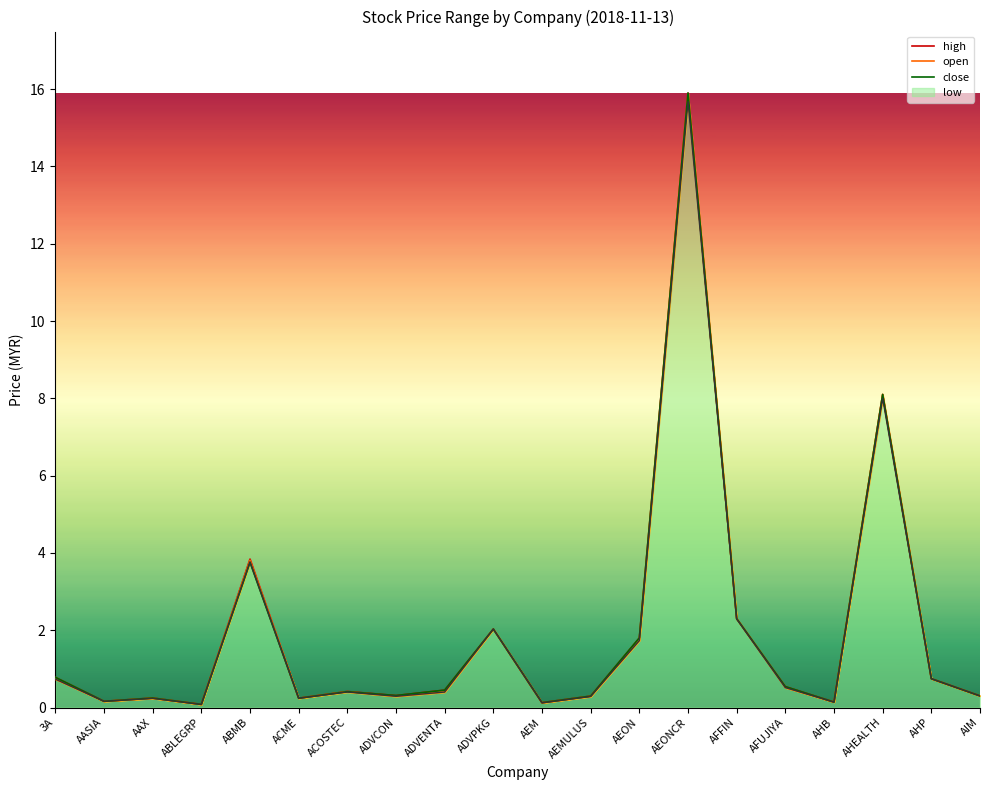

Reading left to right, transcribe all the data shown in this chart.

high: 3A=0.8	AASIA=0.2	AAX=0.2	ABLEGRP=0.1	ABMB=3.8	ACME=0.2	ACOSTEC=0.4	ADVCON=0.3	ADVENTA=0.5	ADVPKG=2.0	AEM=0.1	AEMULUS=0.3	AEON=1.8	AEONCR=15.9	AFFIN=2.3	AFUJIYA=0.5	AHB=0.1	AHEALTH=8.1	AHP=0.7	AIM=0.3
open: 3A=0.7	AASIA=0.2	AAX=0.2	ABLEGRP=0.1	ABMB=3.8	ACME=0.2	ACOSTEC=0.4	ADVCON=0.3	ADVENTA=0.4	ADVPKG=2.0	AEM=0.1	AEMULUS=0.3	AEON=1.7	AEONCR=15.9	AFFIN=2.3	AFUJIYA=0.5	AHB=0.1	AHEALTH=8.1	AHP=0.7	AIM=0.3
close: 3A=0.8	AASIA=0.2	AAX=0.2	ABLEGRP=0.1	ABMB=3.8	ACME=0.2	ACOSTEC=0.4	ADVCON=0.3	ADVENTA=0.5	ADVPKG=2.0	AEM=0.1	AEMULUS=0.3	AEON=1.8	AEONCR=15.9	AFFIN=2.3	AFUJIYA=0.5	AHB=0.1	AHEALTH=8.1	AHP=0.7	AIM=0.3
low: 3A=0.7	AASIA=0.2	AAX=0.2	ABLEGRP=0.1	ABMB=3.8	ACME=0.2	ACOSTEC=0.4	ADVCON=0.3	ADVENTA=0.4	ADVPKG=2.0	AEM=0.1	AEMULUS=0.3	AEON=1.7	AEONCR=15.7	AFFIN=2.3	AFUJIYA=0.5	AHB=0.1	AHEALTH=8.0	AHP=0.7	AIM=0.3